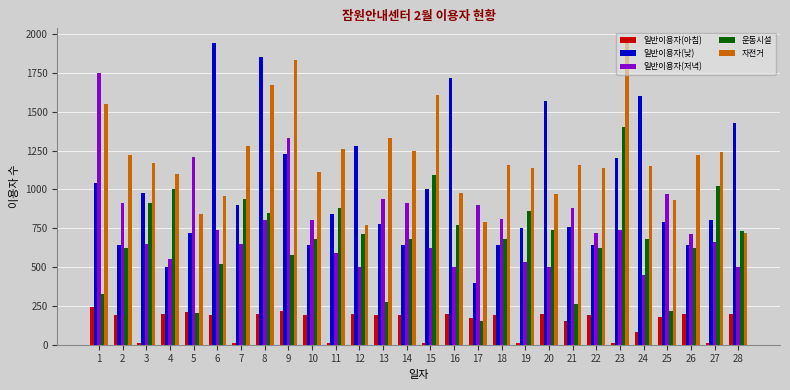

Which series has the largest range (max minus min)?

일반이용자(낮)